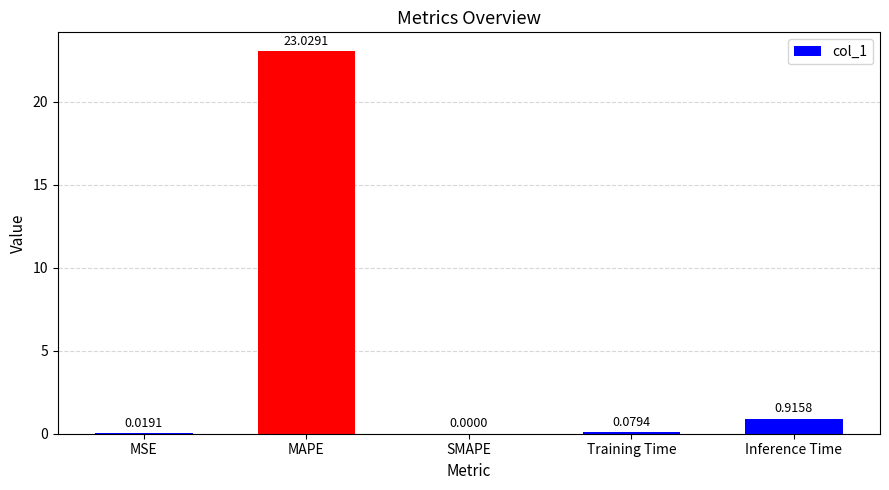

At which label is the value closest to 11?

Inference Time